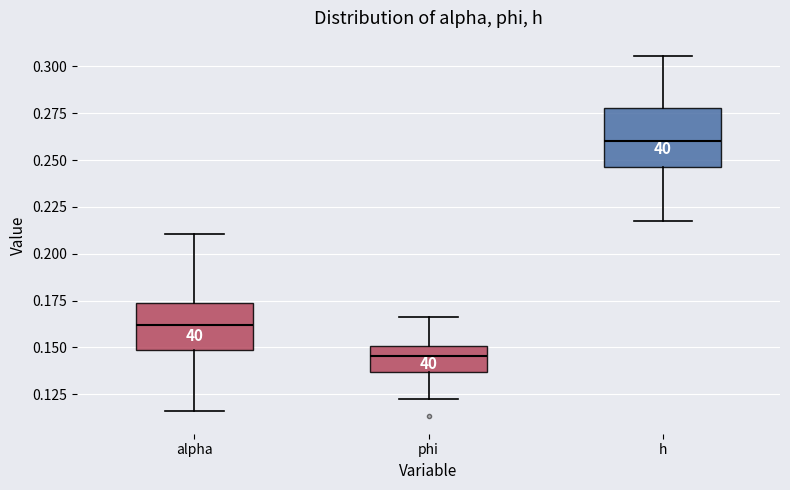

Reading left to right, transcribe this box plot: for each box, give where its median line is, the range the box spans, and where its two whiskers end, as read against the y-axis. The values are not printed on the chart, so give them approximately, as read against the axis.

alpha: median 0.160, box 0.150 to 0.175, whiskers 0.115 to 0.210
phi: median 0.145, box 0.135 to 0.150, whiskers 0.125 to 0.165
h: median 0.260, box 0.245 to 0.280, whiskers 0.215 to 0.305